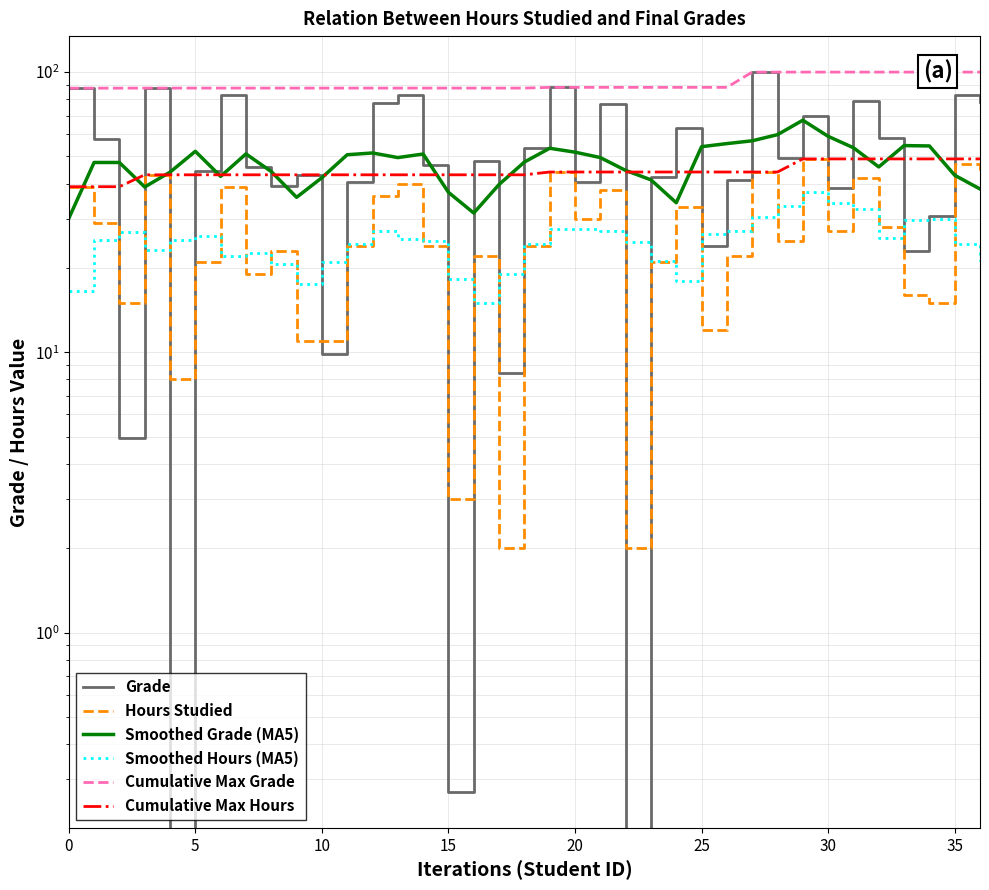

At 10, list the series in order from largest to smallest.

Cumulative Max Grade, Smoothed Grade (MA5), Cumulative Max Hours, Smoothed Hours (MA5), Hours Studied, Grade